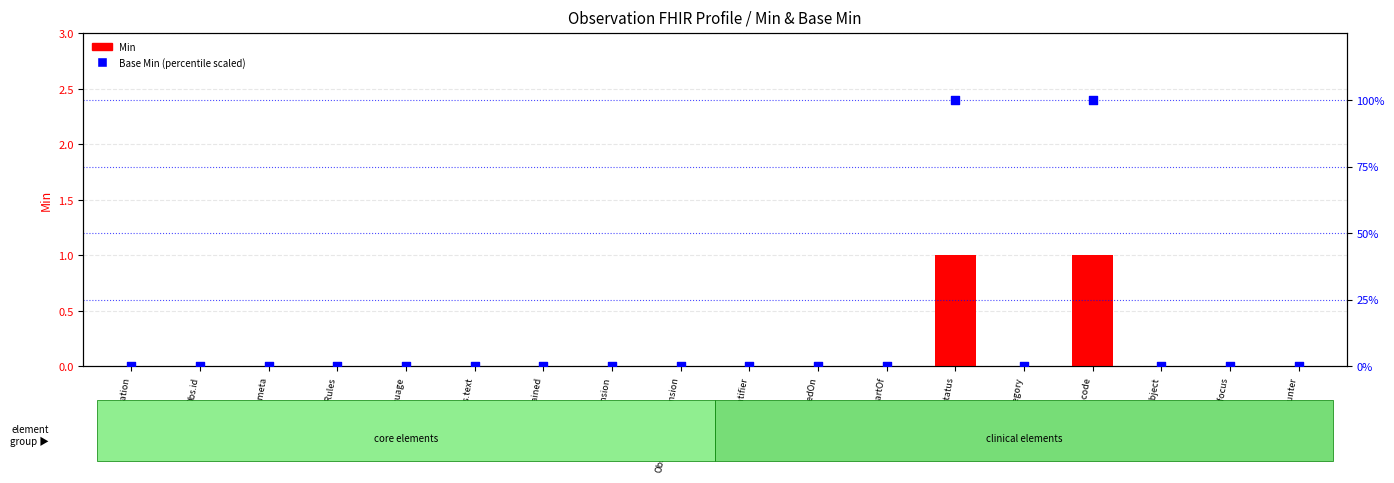

Which series has the largest Y range (max minus min)?

Base Min (scaled)